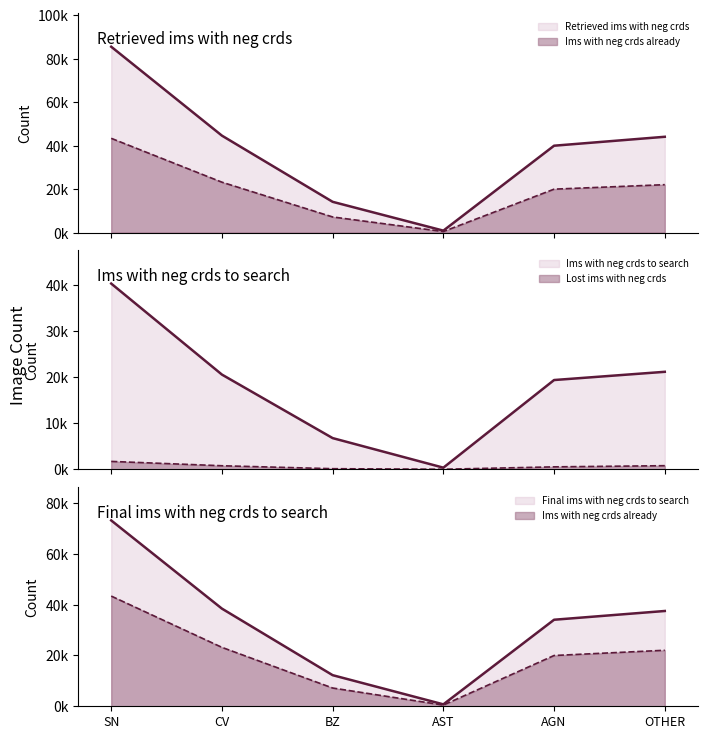

What is the spread (max minus min) of values at AST?

857